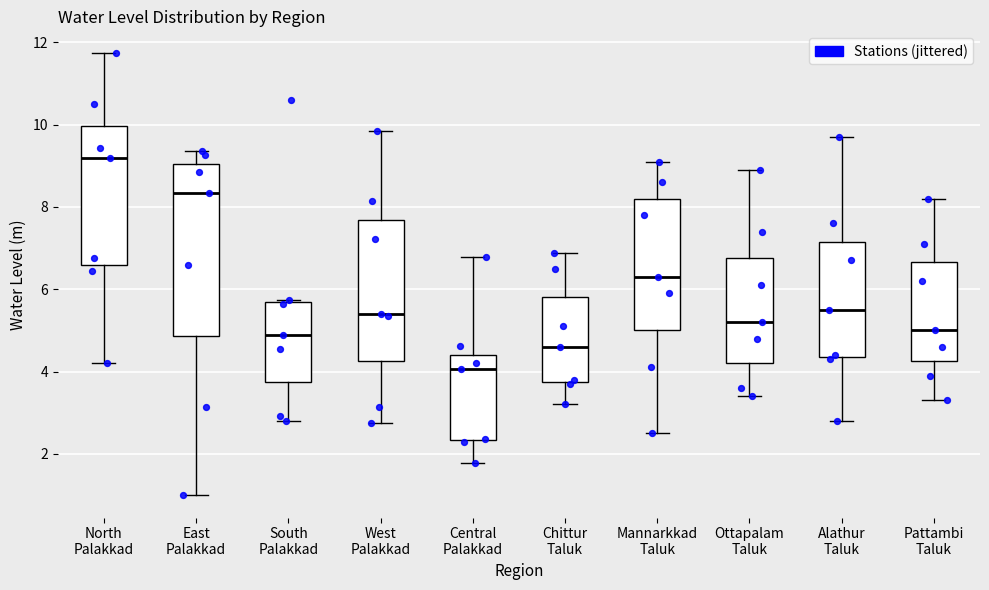

Reading left to right, transcribe this box plot: for each box, give where its median line is, the range the box spans, and where its two whiskers end, as read against the y-axis. The values are not printed on the chart, so give them approximately, as read against the axis.

North Palakkad: median 9.2, box 6.6 to 10.0, whiskers 4.2 to 11.8
East Palakkad: median 8.4, box 4.8 to 9.0, whiskers 1.0 to 9.4
South Palakkad: median 5.0, box 3.8 to 5.8, whiskers 2.8 to 5.8
West Palakkad: median 5.4, box 4.2 to 7.6, whiskers 2.8 to 9.8
Central Palakkad: median 4.0, box 2.4 to 4.4, whiskers 1.8 to 6.8
Chittur Taluk: median 4.6, box 3.8 to 5.8, whiskers 3.2 to 6.8
Mannarkkad Taluk: median 6.4, box 5.0 to 8.2, whiskers 2.6 to 9.2
Ottapalam Taluk: median 5.2, box 4.2 to 6.8, whiskers 3.4 to 9.0
Alathur Taluk: median 5.6, box 4.4 to 7.2, whiskers 2.8 to 9.8
Pattambi Taluk: median 5.0, box 4.2 to 6.6, whiskers 3.4 to 8.2